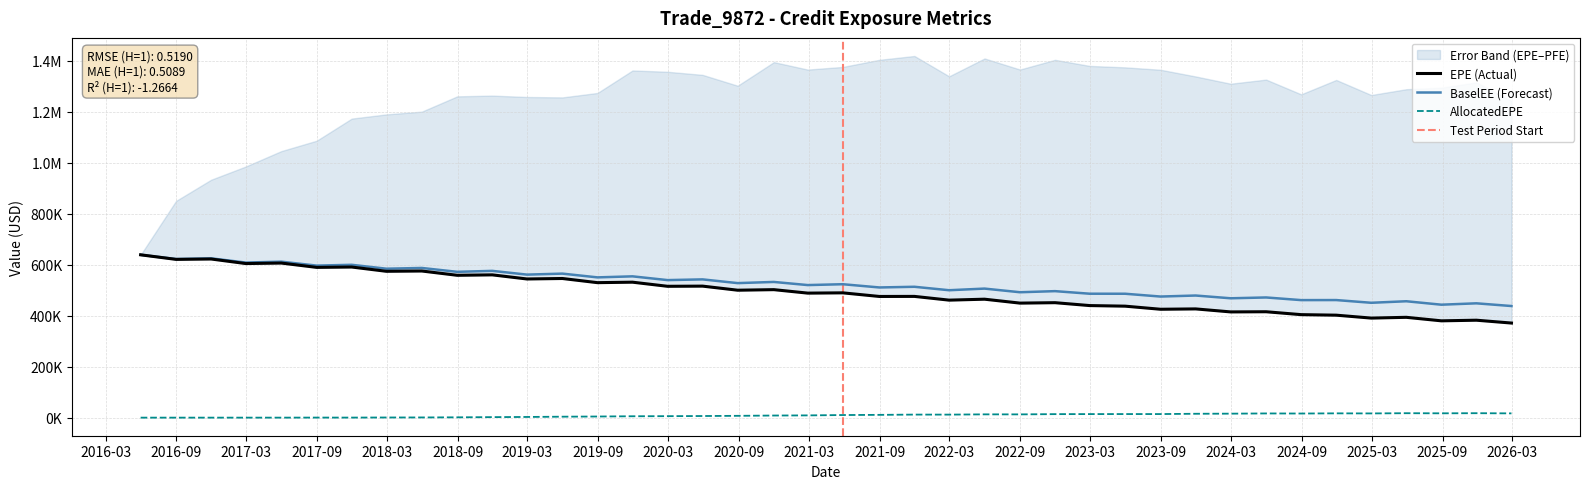

True or false: AllocatedEPE and BaselEE intersect in this chart.

False